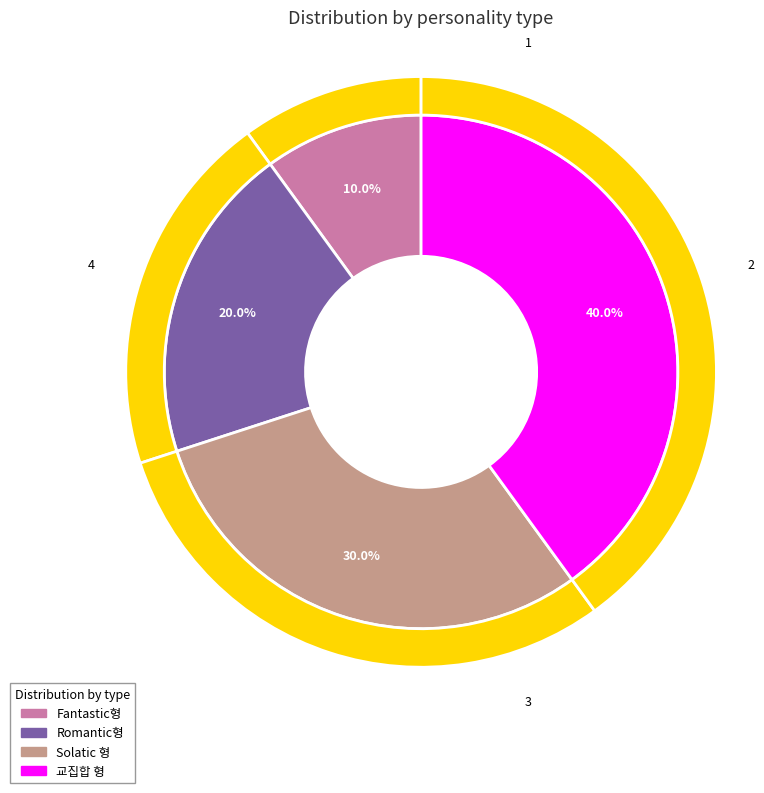

The 교집합 형 slice represents 51% of the pie. True or false?

False